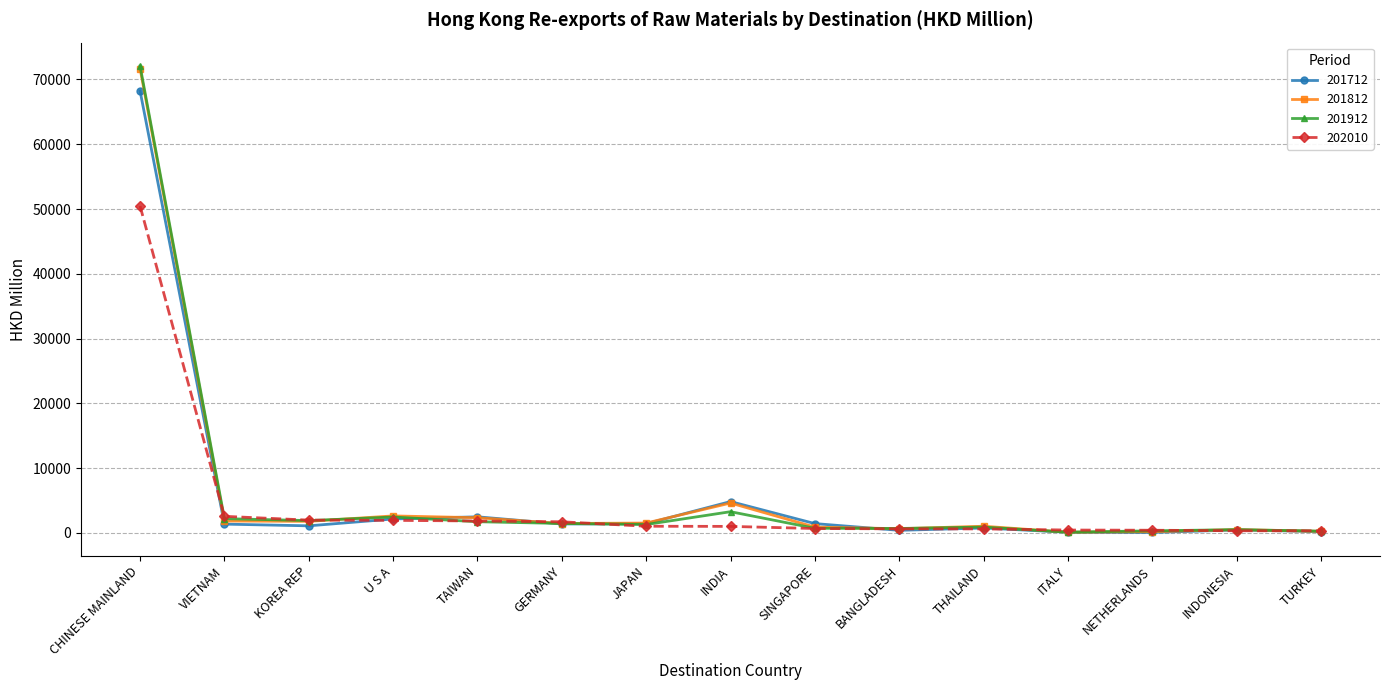

Which series has the widest spread of values?

201912